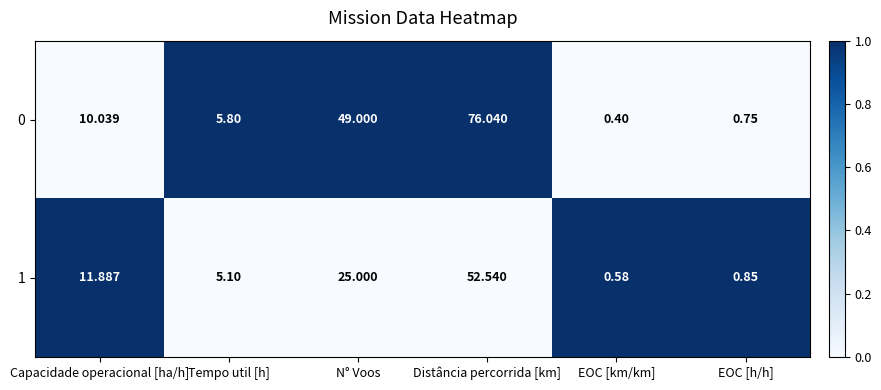

At which category does the chart reach its peak across all series?

Distância percorrida [km]